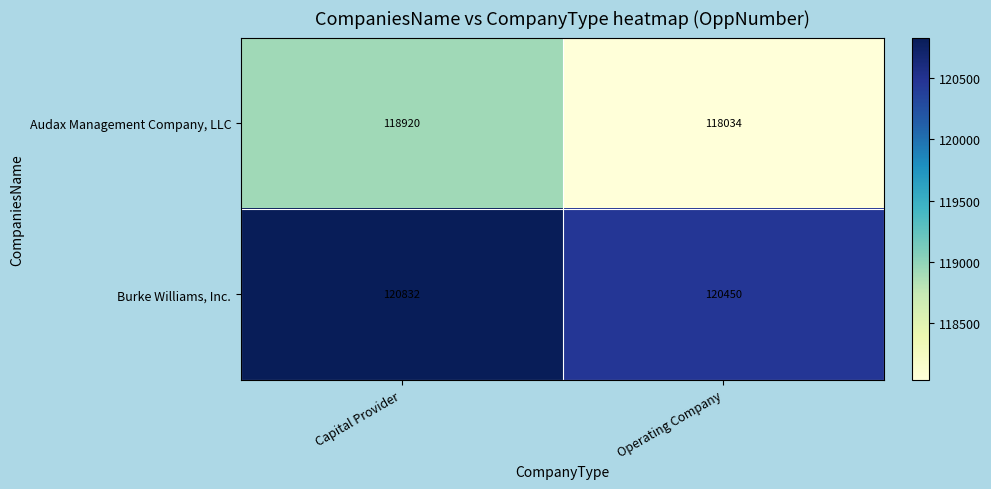

What is the difference between the maximum and minimum values in the Audax Management Company, LLC series?

886